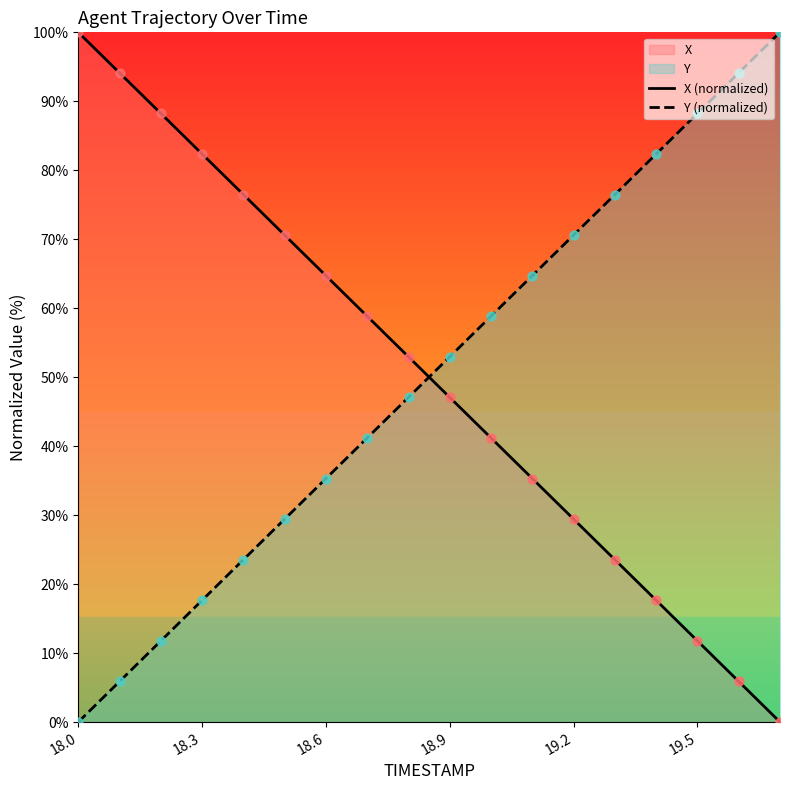

At how many categories does at least one series exceed 41?

18